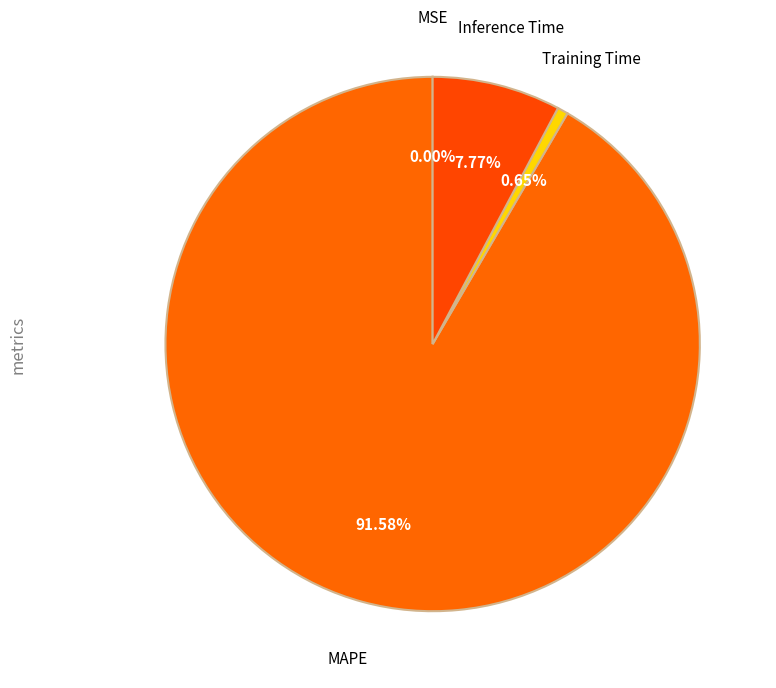

Which slice is the largest?

MAPE